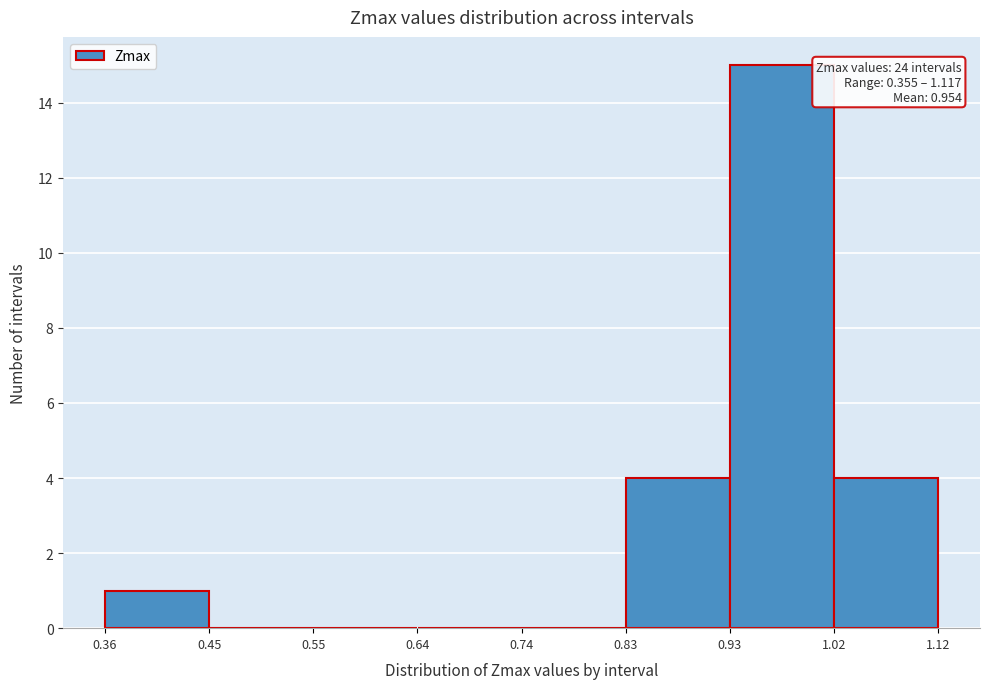

Which range on the x-axis has the tallest bar?

0.93 to 1.02